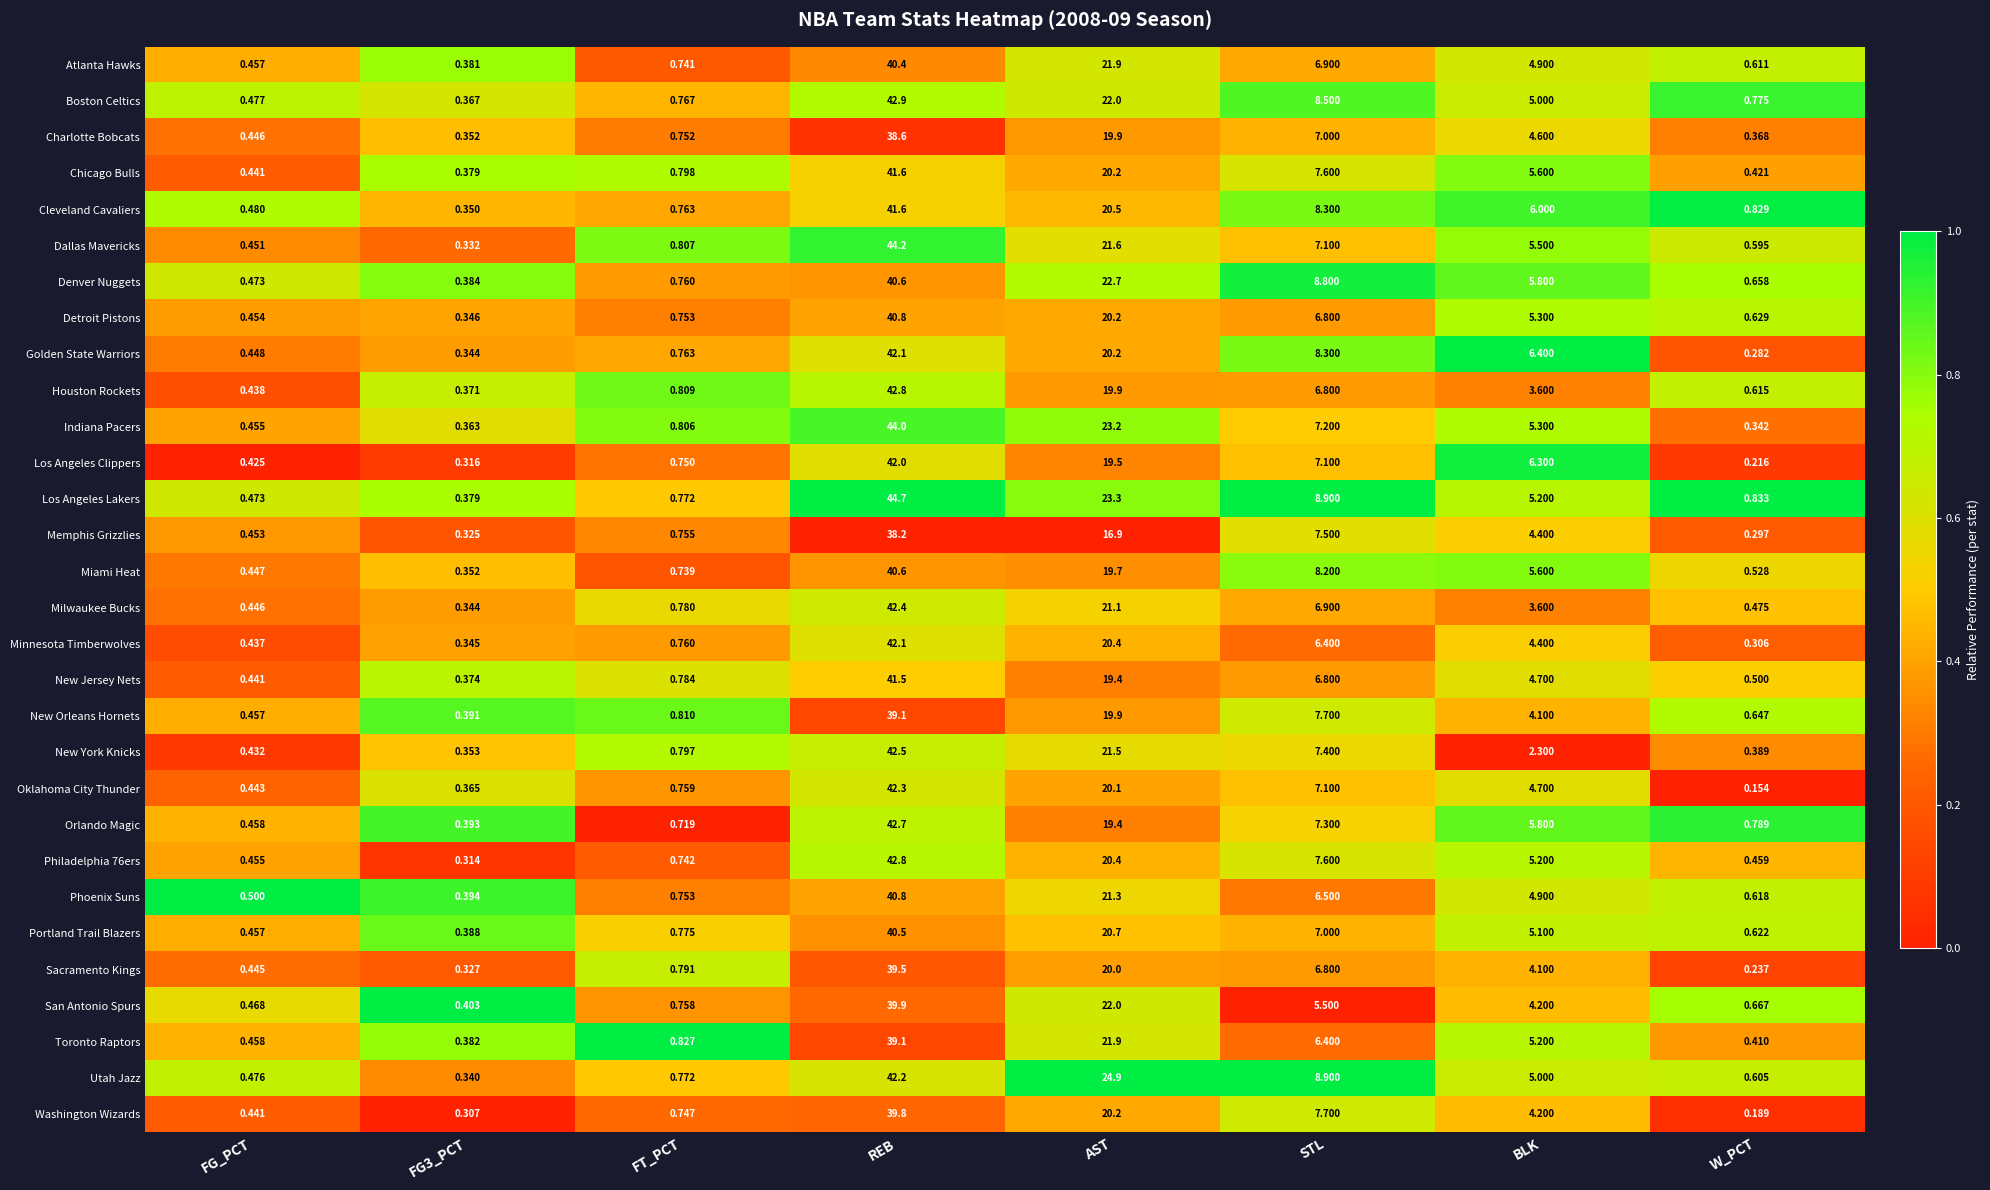

What is the spread (max minus min) of values at FG_PCT?

0.1